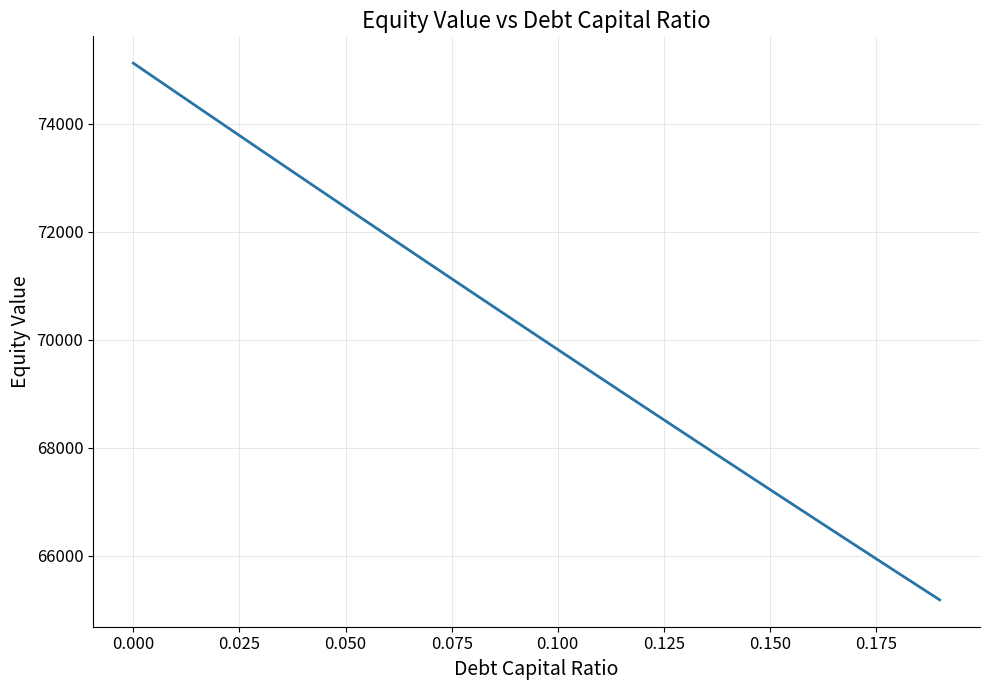

How many values are below 70341?

10